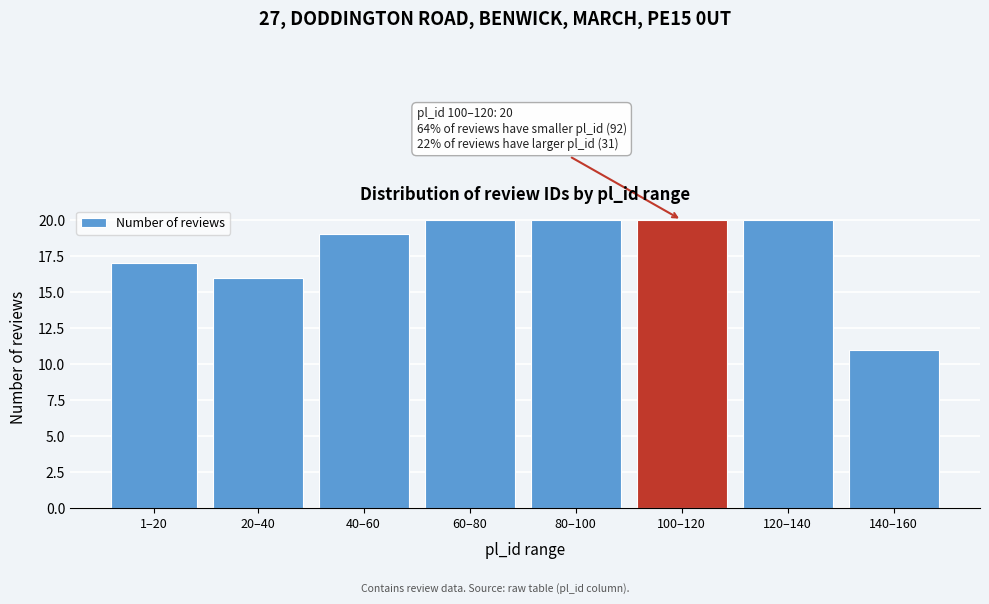

Reading left to right, list all the values displayed in this chart.

17	16	19	20	20	20	20	11